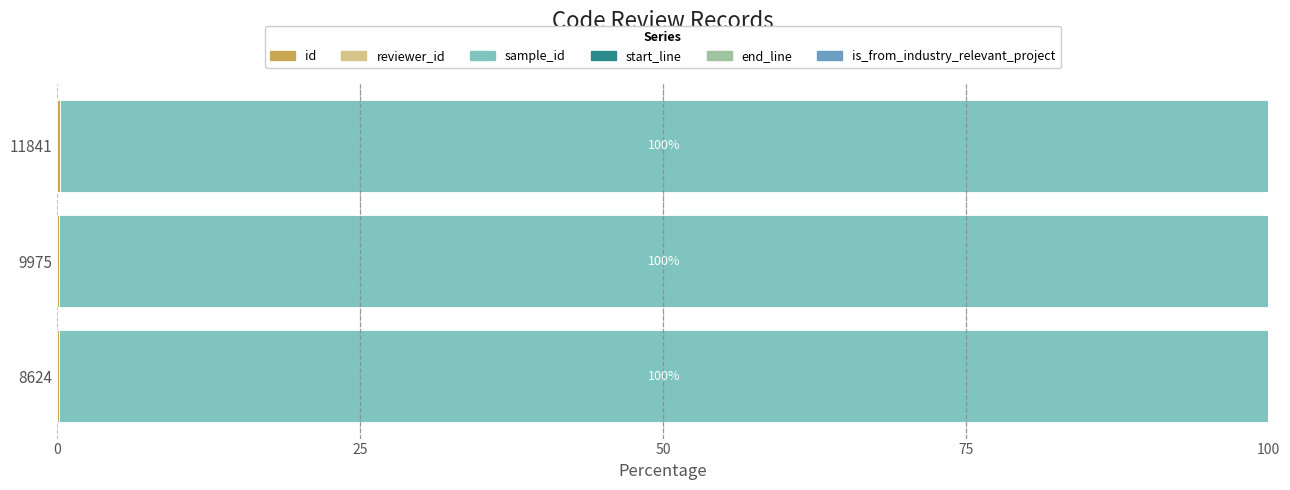

Count the number of categories in the chart.

3